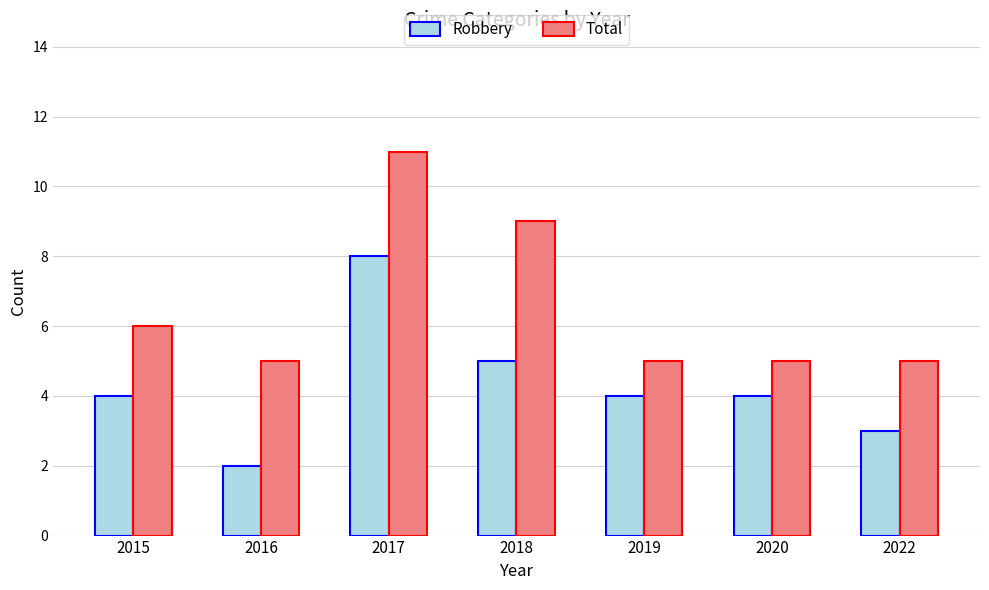

What is the value of the Total bar at the 7th from the left?

5